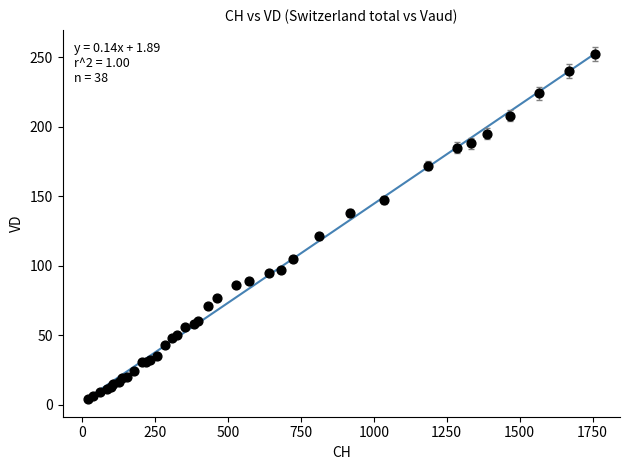

What Y value in the scatter plot is closest to 128?

121